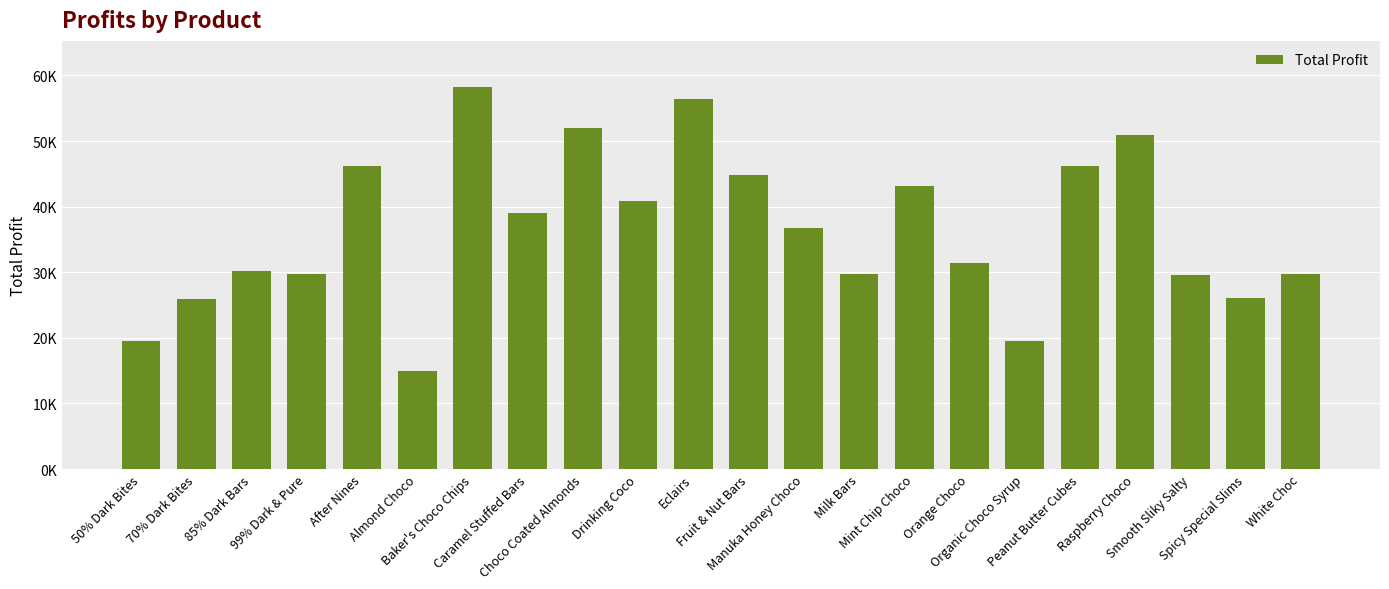

Are the bars horizontal?

No